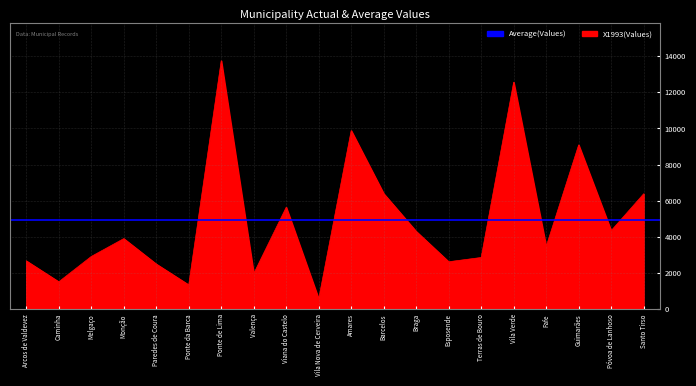

What is the value of the X1993 point at the 20th from the left?

6381.4